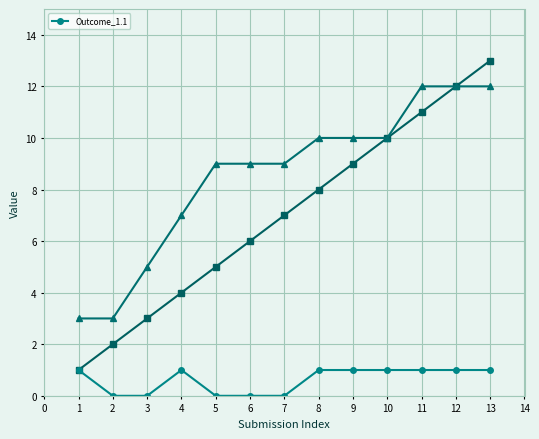

True or false: Outcome_1.1 has more than 0 points higher than both neighbors.

True